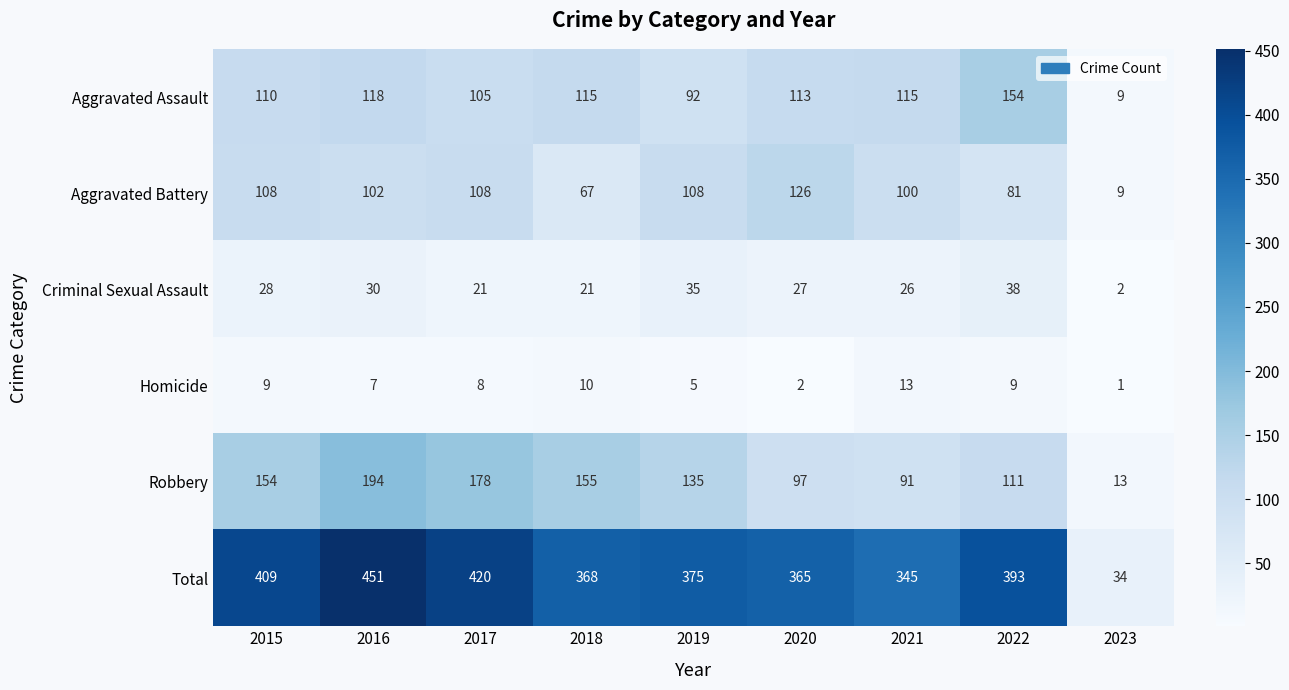

Which category has the highest value across all series?

2016